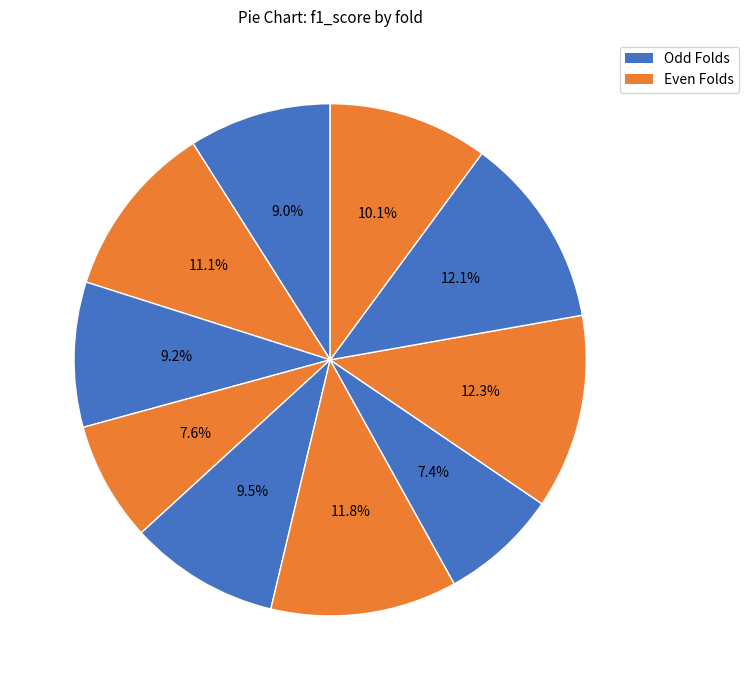

How many segments does this pie chart have?

10